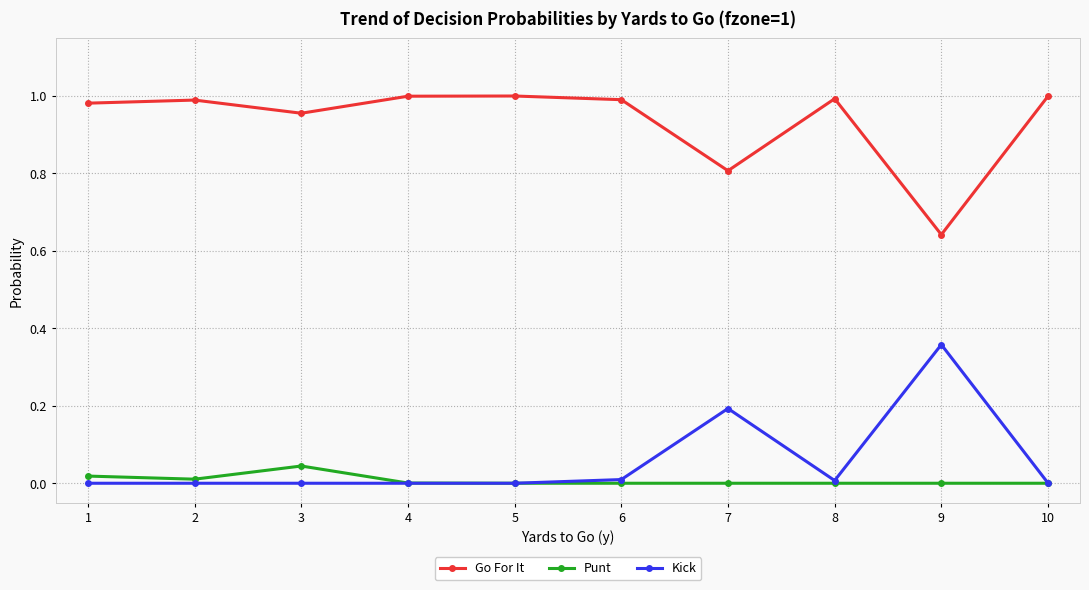

True or false: Punt and Go For It intersect in this chart.

False